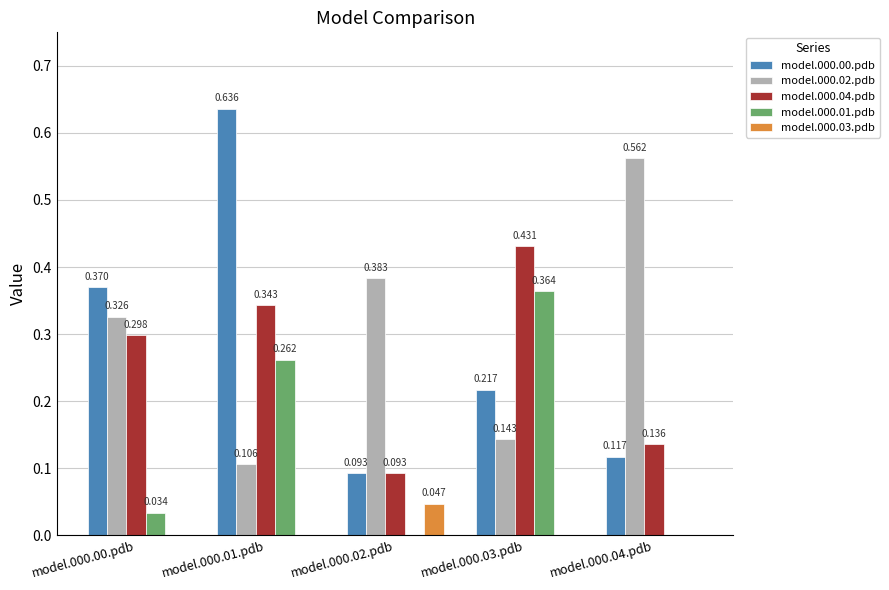

What are all the series names shown in the legend?

model.000.00.pdb, model.000.02.pdb, model.000.04.pdb, model.000.01.pdb, model.000.03.pdb